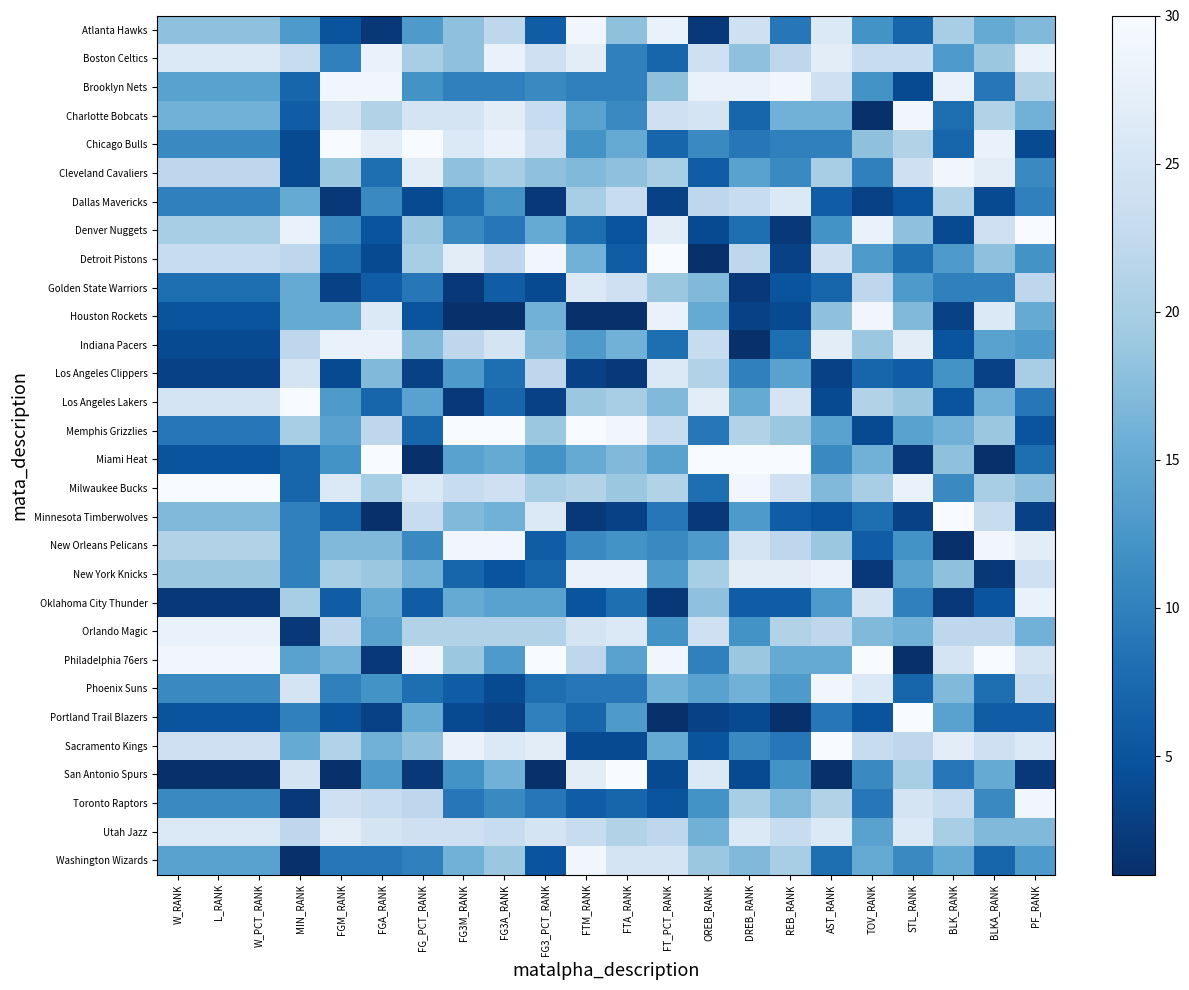

Reading right to left, extract all data points from this chart.

Atlanta Hawks: PF_RANK=17	BLKA_RANK=15	BLK_RANK=20	STL_RANK=7	TOV_RANK=12	AST_RANK=26	REB_RANK=9	DREB_RANK=24	OREB_RANK=2	FT_PCT_RANK=28	FTA_RANK=18	FTM_RANK=29	FG3_PCT_RANK=6	FG3A_RANK=22	FG3M_RANK=18	FG_PCT_RANK=13	FGA_RANK=2	FGM_RANK=5	MIN_RANK=13	W_PCT_RANK=18	L_RANK=18	W_RANK=18
Boston Celtics: PF_RANK=28	BLKA_RANK=19	BLK_RANK=13	STL_RANK=23	TOV_RANK=23	AST_RANK=27	REB_RANK=22	DREB_RANK=18	OREB_RANK=24	FT_PCT_RANK=7	FTA_RANK=10	FTM_RANK=27	FG3_PCT_RANK=24	FG3A_RANK=28	FG3M_RANK=18	FG_PCT_RANK=20	FGA_RANK=28	FGM_RANK=10	MIN_RANK=23	W_PCT_RANK=26	L_RANK=26	W_RANK=26
Brooklyn Nets: PF_RANK=21	BLKA_RANK=9	BLK_RANK=28	STL_RANK=4	TOV_RANK=12	AST_RANK=24	REB_RANK=29	DREB_RANK=28	OREB_RANK=28	FT_PCT_RANK=18	FTA_RANK=10	FTM_RANK=10	FG3_PCT_RANK=11	FG3A_RANK=10	FG3M_RANK=10	FG_PCT_RANK=12	FGA_RANK=29	FGM_RANK=29	MIN_RANK=7	W_PCT_RANK=14	L_RANK=14	W_RANK=14
Charlotte Bobcats: PF_RANK=16	BLKA_RANK=21	BLK_RANK=8	STL_RANK=29	TOV_RANK=1	AST_RANK=16	REB_RANK=16	DREB_RANK=7	OREB_RANK=25	FT_PCT_RANK=24	FTA_RANK=11	FTM_RANK=14	FG3_PCT_RANK=23	FG3A_RANK=27	FG3M_RANK=25	FG_PCT_RANK=25	FGA_RANK=21	FGM_RANK=25	MIN_RANK=6	W_PCT_RANK=16	L_RANK=16	W_RANK=16
Chicago Bulls: PF_RANK=4	BLKA_RANK=28	BLK_RANK=7	STL_RANK=21	TOV_RANK=18	AST_RANK=10	REB_RANK=10	DREB_RANK=9	OREB_RANK=11	FT_PCT_RANK=7	FTA_RANK=15	FTM_RANK=12	FG3_PCT_RANK=24	FG3A_RANK=28	FG3M_RANK=26	FG_PCT_RANK=30	FGA_RANK=27	FGM_RANK=30	MIN_RANK=4	W_PCT_RANK=11	L_RANK=11	W_RANK=11
Cleveland Cavaliers: PF_RANK=11	BLKA_RANK=27	BLK_RANK=29	STL_RANK=24	TOV_RANK=10	AST_RANK=20	REB_RANK=11	DREB_RANK=14	OREB_RANK=6	FT_PCT_RANK=20	FTA_RANK=18	FTM_RANK=17	FG3_PCT_RANK=18	FG3A_RANK=20	FG3M_RANK=18	FG_PCT_RANK=27	FGA_RANK=8	FGM_RANK=19	MIN_RANK=4	W_PCT_RANK=22	L_RANK=22	W_RANK=22
Dallas Mavericks: PF_RANK=10	BLKA_RANK=4	BLK_RANK=21	STL_RANK=5	TOV_RANK=3	AST_RANK=6	REB_RANK=26	DREB_RANK=23	OREB_RANK=22	FT_PCT_RANK=3	FTA_RANK=23	FTM_RANK=20	FG3_PCT_RANK=2	FG3A_RANK=12	FG3M_RANK=8	FG_PCT_RANK=4	FGA_RANK=11	FGM_RANK=2	MIN_RANK=15	W_PCT_RANK=10	L_RANK=10	W_RANK=10
Denver Nuggets: PF_RANK=30	BLKA_RANK=24	BLK_RANK=4	STL_RANK=18	TOV_RANK=28	AST_RANK=12	REB_RANK=2	DREB_RANK=8	OREB_RANK=4	FT_PCT_RANK=27	FTA_RANK=5	FTM_RANK=8	FG3_PCT_RANK=15	FG3A_RANK=9	FG3M_RANK=11	FG_PCT_RANK=19	FGA_RANK=5	FGM_RANK=11	MIN_RANK=28	W_PCT_RANK=20	L_RANK=20	W_RANK=20
Detroit Pistons: PF_RANK=12	BLKA_RANK=18	BLK_RANK=13	STL_RANK=8	TOV_RANK=13	AST_RANK=24	REB_RANK=3	DREB_RANK=22	OREB_RANK=1	FT_PCT_RANK=30	FTA_RANK=6	FTM_RANK=16	FG3_PCT_RANK=29	FG3A_RANK=22	FG3M_RANK=27	FG_PCT_RANK=20	FGA_RANK=4	FGM_RANK=8	MIN_RANK=22	W_PCT_RANK=23	L_RANK=23	W_RANK=23
Golden State Warriors: PF_RANK=22	BLKA_RANK=10	BLK_RANK=10	STL_RANK=13	TOV_RANK=22	AST_RANK=7	REB_RANK=5	DREB_RANK=2	OREB_RANK=17	FT_PCT_RANK=19	FTA_RANK=24	FTM_RANK=26	FG3_PCT_RANK=4	FG3A_RANK=6	FG3M_RANK=2	FG_PCT_RANK=9	FGA_RANK=6	FGM_RANK=3	MIN_RANK=15	W_PCT_RANK=8	L_RANK=8	W_RANK=8
Houston Rockets: PF_RANK=15	BLKA_RANK=26	BLK_RANK=3	STL_RANK=17	TOV_RANK=29	AST_RANK=18	REB_RANK=4	DREB_RANK=3	OREB_RANK=15	FT_PCT_RANK=28	FTA_RANK=1	FTM_RANK=1	FG3_PCT_RANK=16	FG3A_RANK=1	FG3M_RANK=1	FG_PCT_RANK=5	FGA_RANK=26	FGM_RANK=15	MIN_RANK=15	W_PCT_RANK=5	L_RANK=5	W_RANK=5
Indiana Pacers: PF_RANK=13	BLKA_RANK=14	BLK_RANK=5	STL_RANK=27	TOV_RANK=19	AST_RANK=27	REB_RANK=8	DREB_RANK=1	OREB_RANK=23	FT_PCT_RANK=8	FTA_RANK=16	FTM_RANK=13	FG3_PCT_RANK=17	FG3A_RANK=25	FG3M_RANK=22	FG_PCT_RANK=17	FGA_RANK=28	FGM_RANK=28	MIN_RANK=22	W_PCT_RANK=4	L_RANK=4	W_RANK=4
Los Angeles Clippers: PF_RANK=20	BLKA_RANK=3	BLK_RANK=12	STL_RANK=6	TOV_RANK=7	AST_RANK=3	REB_RANK=14	DREB_RANK=10	OREB_RANK=21	FT_PCT_RANK=26	FTA_RANK=2	FTM_RANK=3	FG3_PCT_RANK=22	FG3A_RANK=8	FG3M_RANK=13	FG_PCT_RANK=3	FGA_RANK=17	FGM_RANK=4	MIN_RANK=25	W_PCT_RANK=3	L_RANK=3	W_RANK=3
Los Angeles Lakers: PF_RANK=9	BLKA_RANK=16	BLK_RANK=5	STL_RANK=19	TOV_RANK=21	AST_RANK=4	REB_RANK=25	DREB_RANK=15	OREB_RANK=27	FT_PCT_RANK=17	FTA_RANK=20	FTM_RANK=19	FG3_PCT_RANK=3	FG3A_RANK=7	FG3M_RANK=2	FG_PCT_RANK=14	FGA_RANK=7	FGM_RANK=13	MIN_RANK=30	W_PCT_RANK=25	L_RANK=25	W_RANK=25
Memphis Grizzlies: PF_RANK=5	BLKA_RANK=19	BLK_RANK=16	STL_RANK=14	TOV_RANK=4	AST_RANK=14	REB_RANK=19	DREB_RANK=21	OREB_RANK=9	FT_PCT_RANK=23	FTA_RANK=29	FTM_RANK=30	FG3_PCT_RANK=19	FG3A_RANK=30	FG3M_RANK=30	FG_PCT_RANK=7	FGA_RANK=22	FGM_RANK=14	MIN_RANK=20	W_PCT_RANK=9	L_RANK=9	W_RANK=9
Miami Heat: PF_RANK=8	BLKA_RANK=1	BLK_RANK=18	STL_RANK=2	TOV_RANK=16	AST_RANK=11	REB_RANK=30	DREB_RANK=30	OREB_RANK=30	FT_PCT_RANK=14	FTA_RANK=17	FTM_RANK=15	FG3_PCT_RANK=12	FG3A_RANK=15	FG3M_RANK=14	FG_PCT_RANK=1	FGA_RANK=30	FGM_RANK=12	MIN_RANK=7	W_PCT_RANK=5	L_RANK=5	W_RANK=5
Milwaukee Bucks: PF_RANK=18	BLKA_RANK=20	BLK_RANK=11	STL_RANK=28	TOV_RANK=20	AST_RANK=17	REB_RANK=24	DREB_RANK=29	OREB_RANK=8	FT_PCT_RANK=21	FTA_RANK=19	FTM_RANK=21	FG3_PCT_RANK=20	FG3A_RANK=24	FG3M_RANK=23	FG_PCT_RANK=26	FGA_RANK=20	FGM_RANK=26	MIN_RANK=7	W_PCT_RANK=30	L_RANK=30	W_RANK=30
Minnesota Timberwolves: PF_RANK=3	BLKA_RANK=23	BLK_RANK=30	STL_RANK=3	TOV_RANK=8	AST_RANK=5	REB_RANK=6	DREB_RANK=13	OREB_RANK=2	FT_PCT_RANK=9	FTA_RANK=3	FTM_RANK=2	FG3_PCT_RANK=26	FG3A_RANK=16	FG3M_RANK=17	FG_PCT_RANK=23	FGA_RANK=1	FGM_RANK=7	MIN_RANK=10	W_PCT_RANK=17	L_RANK=17	W_RANK=17
New Orleans Pelicans: PF_RANK=27	BLKA_RANK=29	BLK_RANK=1	STL_RANK=12	TOV_RANK=6	AST_RANK=19	REB_RANK=22	DREB_RANK=25	OREB_RANK=13	FT_PCT_RANK=11	FTA_RANK=12	FTM_RANK=11	FG3_PCT_RANK=6	FG3A_RANK=29	FG3M_RANK=29	FG_PCT_RANK=11	FGA_RANK=17	FGM_RANK=17	MIN_RANK=10	W_PCT_RANK=21	L_RANK=21	W_RANK=21
New York Knicks: PF_RANK=24	BLKA_RANK=2	BLK_RANK=18	STL_RANK=14	TOV_RANK=2	AST_RANK=28	REB_RANK=27	DREB_RANK=27	OREB_RANK=20	FT_PCT_RANK=13	FTA_RANK=28	FTM_RANK=28	FG3_PCT_RANK=7	FG3A_RANK=5	FG3M_RANK=7	FG_PCT_RANK=16	FGA_RANK=19	FGM_RANK=20	MIN_RANK=10	W_PCT_RANK=19	L_RANK=19	W_RANK=19
Oklahoma City Thunder: PF_RANK=28	BLKA_RANK=5	BLK_RANK=2	STL_RANK=10	TOV_RANK=25	AST_RANK=13	REB_RANK=6	DREB_RANK=6	OREB_RANK=18	FT_PCT_RANK=2	FTA_RANK=8	FTM_RANK=5	FG3_PCT_RANK=14	FG3A_RANK=14	FG3M_RANK=15	FG_PCT_RANK=6	FGA_RANK=15	FGM_RANK=6	MIN_RANK=20	W_PCT_RANK=2	L_RANK=2	W_RANK=2
Orlando Magic: PF_RANK=16	BLKA_RANK=22	BLK_RANK=22	STL_RANK=16	TOV_RANK=17	AST_RANK=22	REB_RANK=21	DREB_RANK=12	OREB_RANK=24	FT_PCT_RANK=12	FTA_RANK=26	FTM_RANK=25	FG3_PCT_RANK=21	FG3A_RANK=21	FG3M_RANK=21	FG_PCT_RANK=21	FGA_RANK=14	FGM_RANK=22	MIN_RANK=2	W_PCT_RANK=28	L_RANK=28	W_RANK=28
Philadelphia 76ers: PF_RANK=25	BLKA_RANK=30	BLK_RANK=25	STL_RANK=1	TOV_RANK=30	AST_RANK=15	REB_RANK=15	DREB_RANK=19	OREB_RANK=10	FT_PCT_RANK=29	FTA_RANK=14	FTM_RANK=22	FG3_PCT_RANK=30	FG3A_RANK=13	FG3M_RANK=19	FG_PCT_RANK=29	FGA_RANK=2	FGM_RANK=16	MIN_RANK=14	W_PCT_RANK=29	L_RANK=29	W_RANK=29
Phoenix Suns: PF_RANK=23	BLKA_RANK=8	BLK_RANK=17	STL_RANK=7	TOV_RANK=26	AST_RANK=29	REB_RANK=13	DREB_RANK=16	OREB_RANK=14	FT_PCT_RANK=16	FTA_RANK=9	FTM_RANK=9	FG3_PCT_RANK=8	FG3A_RANK=4	FG3M_RANK=6	FG_PCT_RANK=8	FGA_RANK=12	FGM_RANK=10	MIN_RANK=25	W_PCT_RANK=11	L_RANK=11	W_RANK=11
Portland Trail Blazers: PF_RANK=6	BLKA_RANK=6	BLK_RANK=14	STL_RANK=30	TOV_RANK=5	AST_RANK=9	REB_RANK=1	DREB_RANK=4	OREB_RANK=3	FT_PCT_RANK=1	FTA_RANK=13	FTM_RANK=7	FG3_PCT_RANK=10	FG3A_RANK=3	FG3M_RANK=4	FG_PCT_RANK=15	FGA_RANK=3	FGM_RANK=5	MIN_RANK=10	W_PCT_RANK=5	L_RANK=5	W_RANK=5
Sacramento Kings: PF_RANK=26	BLKA_RANK=24	BLK_RANK=27	STL_RANK=22	TOV_RANK=23	AST_RANK=30	REB_RANK=9	DREB_RANK=11	OREB_RANK=5	FT_PCT_RANK=15	FTA_RANK=4	FTM_RANK=4	FG3_PCT_RANK=27	FG3A_RANK=26	FG3M_RANK=28	FG_PCT_RANK=18	FGA_RANK=16	FGM_RANK=21	MIN_RANK=15	W_PCT_RANK=24	L_RANK=24	W_RANK=24
San Antonio Spurs: PF_RANK=2	BLKA_RANK=15	BLK_RANK=9	STL_RANK=20	TOV_RANK=11	AST_RANK=1	REB_RANK=12	DREB_RANK=4	OREB_RANK=26	FT_PCT_RANK=4	FTA_RANK=30	FTM_RANK=27	FG3_PCT_RANK=1	FG3A_RANK=16	FG3M_RANK=12	FG_PCT_RANK=2	FGA_RANK=13	FGM_RANK=1	MIN_RANK=25	W_PCT_RANK=1	L_RANK=1	W_RANK=1
Toronto Raptors: PF_RANK=29	BLKA_RANK=11	BLK_RANK=23	STL_RANK=25	TOV_RANK=9	AST_RANK=21	REB_RANK=17	DREB_RANK=20	OREB_RANK=12	FT_PCT_RANK=5	FTA_RANK=7	FTM_RANK=6	FG3_PCT_RANK=9	FG3A_RANK=11	FG3M_RANK=9	FG_PCT_RANK=22	FGA_RANK=23	FGM_RANK=24	MIN_RANK=2	W_PCT_RANK=11	L_RANK=11	W_RANK=11
Utah Jazz: PF_RANK=17	BLKA_RANK=17	BLK_RANK=20	STL_RANK=26	TOV_RANK=14	AST_RANK=26	REB_RANK=23	DREB_RANK=26	OREB_RANK=16	FT_PCT_RANK=22	FTA_RANK=21	FTM_RANK=23	FG3_PCT_RANK=25	FG3A_RANK=23	FG3M_RANK=24	FG_PCT_RANK=24	FGA_RANK=25	FGM_RANK=27	MIN_RANK=22	W_PCT_RANK=26	L_RANK=26	W_RANK=26
Washington Wizards: PF_RANK=13	BLKA_RANK=7	BLK_RANK=15	STL_RANK=11	TOV_RANK=15	AST_RANK=8	REB_RANK=20	DREB_RANK=17	OREB_RANK=19	FT_PCT_RANK=25	FTA_RANK=25	FTM_RANK=29	FG3_PCT_RANK=5	FG3A_RANK=19	FG3M_RANK=16	FG_PCT_RANK=10	FGA_RANK=9	FGM_RANK=9	MIN_RANK=1	W_PCT_RANK=14	L_RANK=14	W_RANK=14